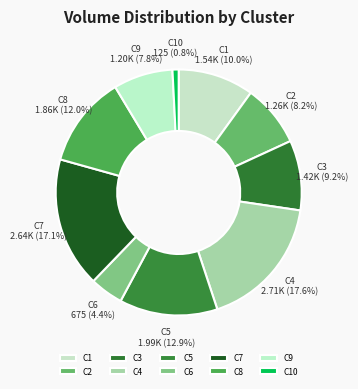

To the nearest percent, what is the average slice percentage?

10%